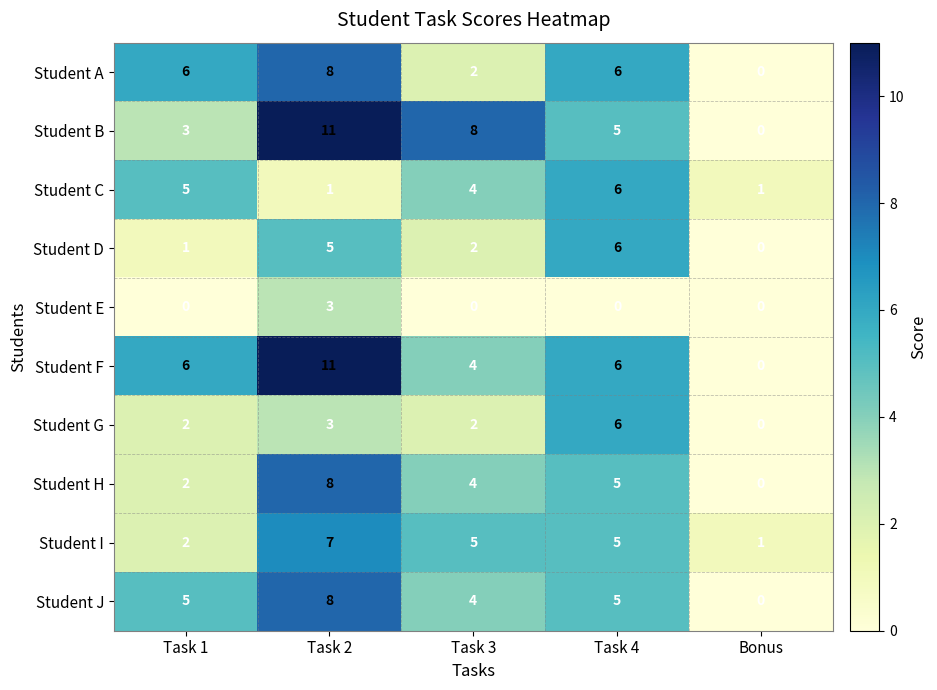

Between Task 3 and Bonus, which series saw the biggest shift?

Student B